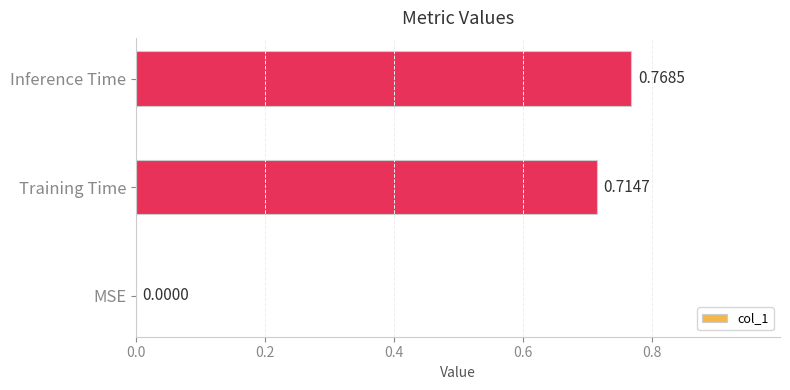

How many data points does each series have?

3